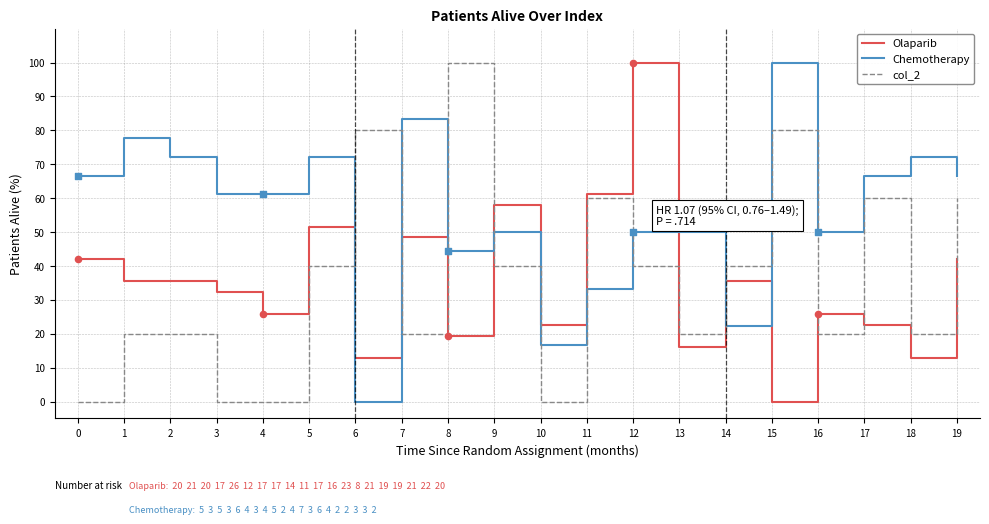

What is the total value across all series at 18?

105.1